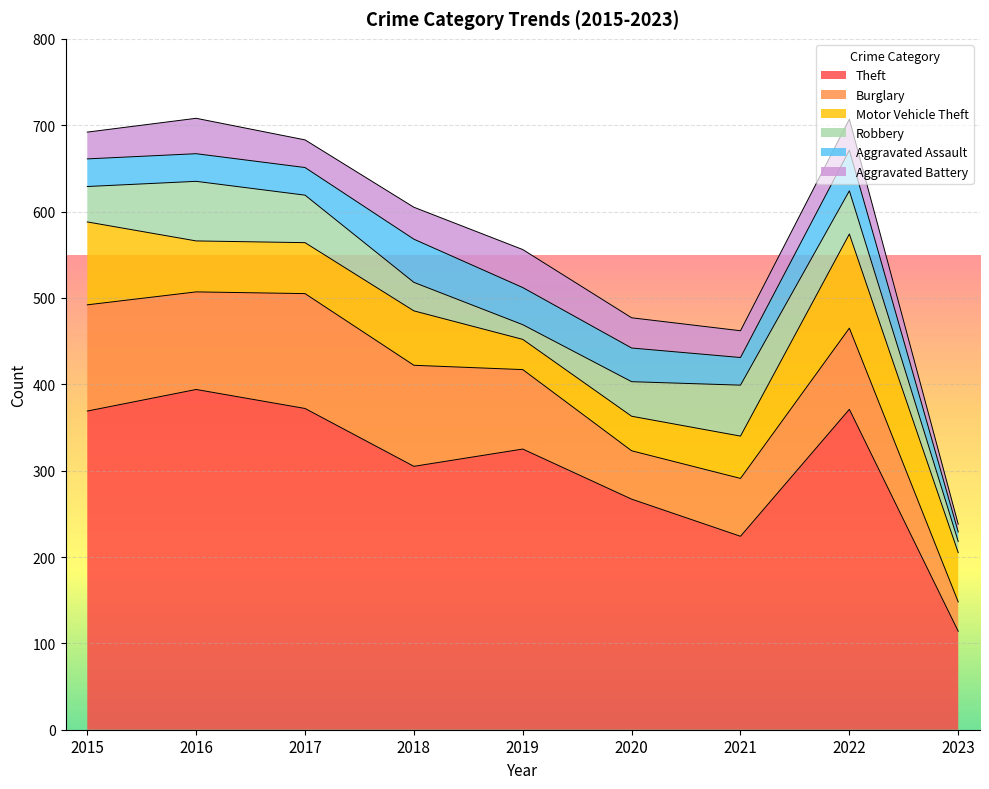

Which category has the highest value across all series?

2016